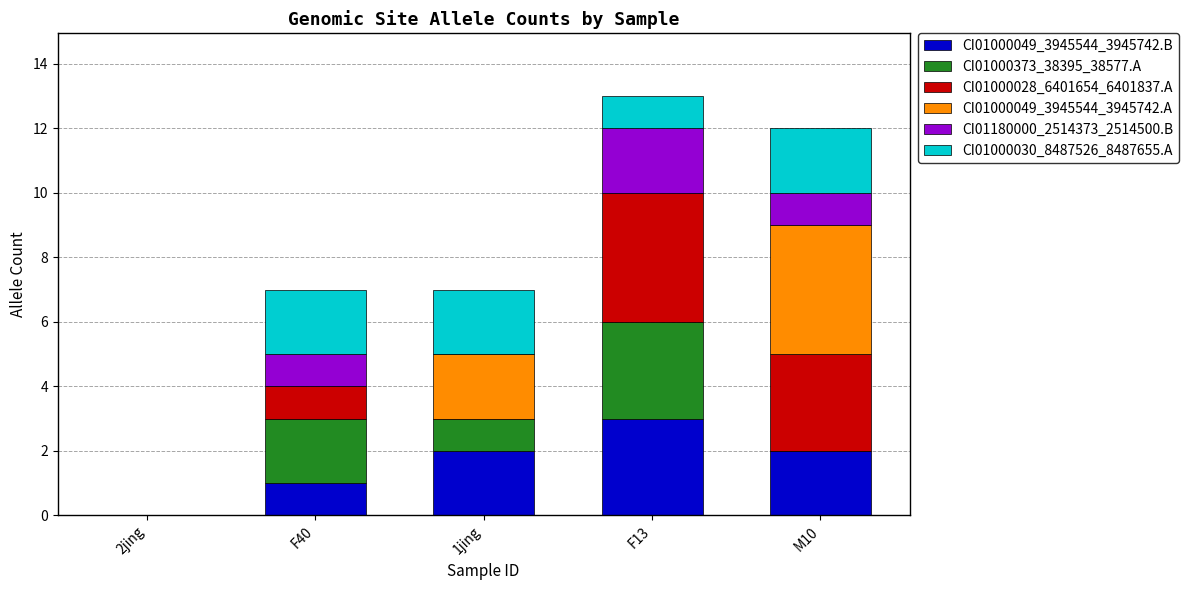

Reading left to right, what are the values for CI01000049_3945544_3945742.B?

2jing=0	F40=1	1jing=2	F13=3	M10=2